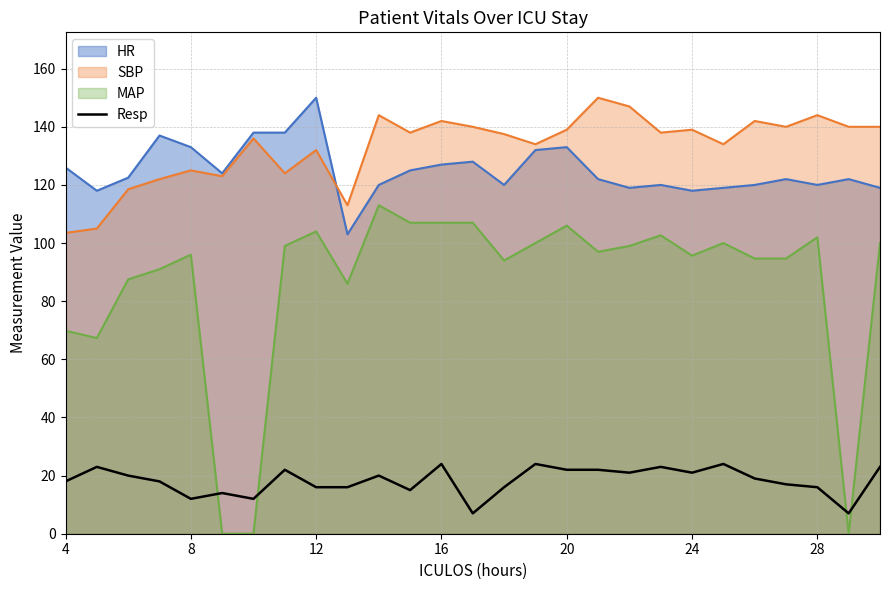

Which series has the largest total across all categories?

SBP